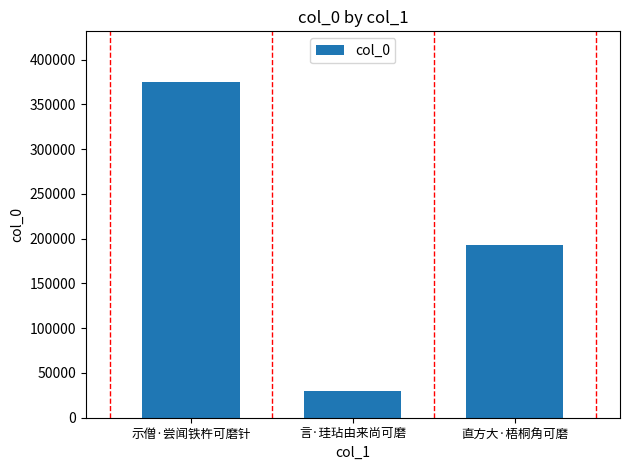

Count the values in the range 30356 to 375340.

3